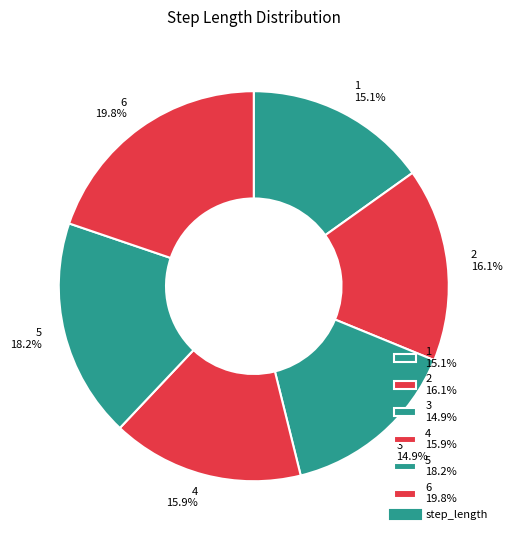

Is there a majority slice in this chart?

No